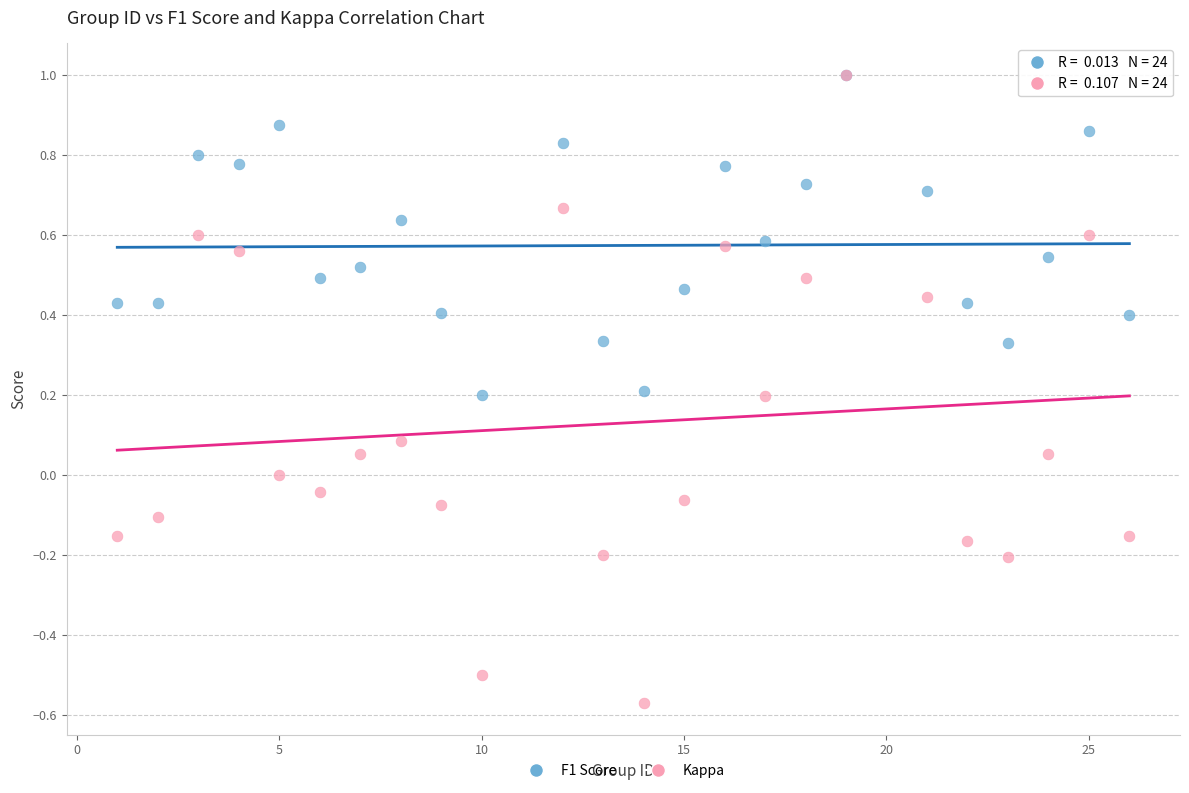

Which series contains the lowest Y value?

Kappa